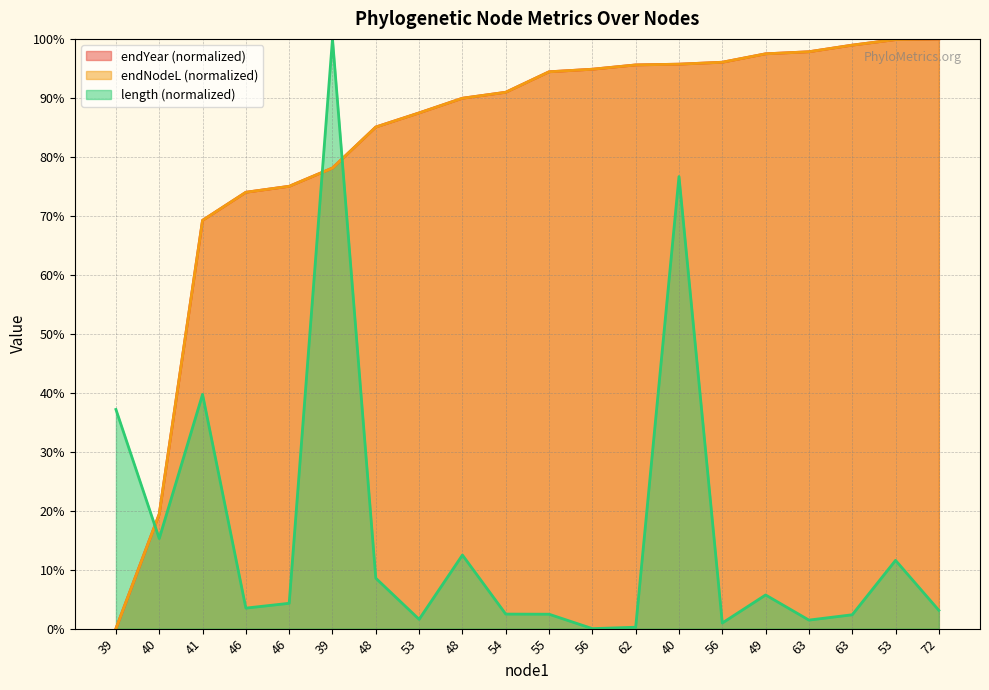

Reading right to left, what are all the values shown in this chart?

length: 72=3.1	53=11.6	63=2.4	63=1.4	49=5.7	56=1.0	40=76.7	62=0.2	56=0.0	55=2.4	54=2.5	48=12.5	53=1.6	48=8.6	39=100.0	46=4.3	46=3.5	41=39.7	40=15.3	39=37.2
endNodeL: 72=100.0	53=99.9	63=98.9	63=97.8	49=97.5	56=96.0	40=95.7	62=95.6	56=94.9	55=94.4	54=90.9	48=89.9	53=87.4	48=85.1	39=78.1	46=75.0	46=74.0	41=69.2	40=19.4	39=0.0
endYear: 72=100.0	53=99.9	63=98.9	63=97.8	49=97.5	56=96.0	40=95.7	62=95.6	56=94.9	55=94.4	54=90.9	48=89.9	53=87.4	48=85.1	39=78.1	46=75.0	46=74.0	41=69.2	40=19.4	39=0.0